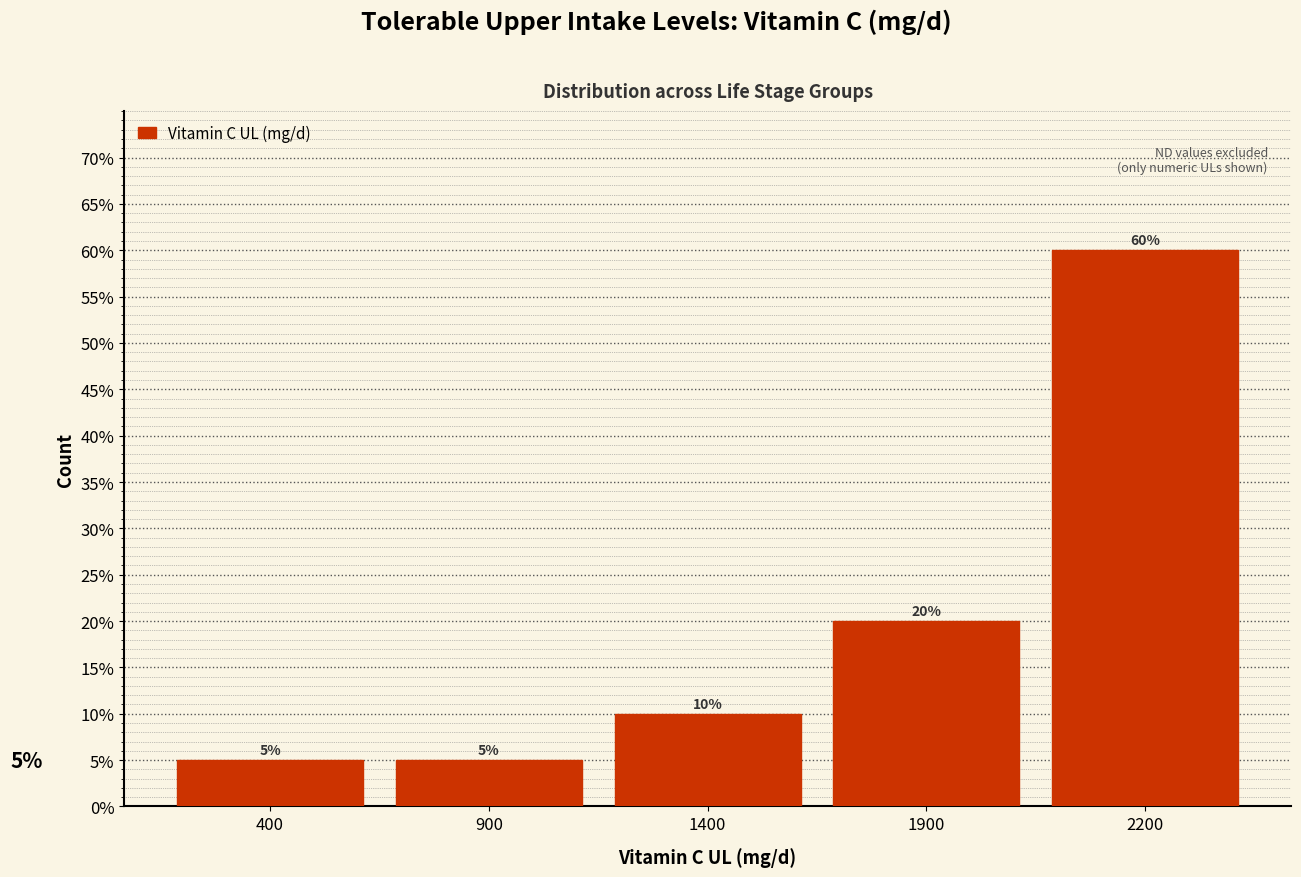

Reading right to left, extract all data points from this chart.

60	20	10	5	5